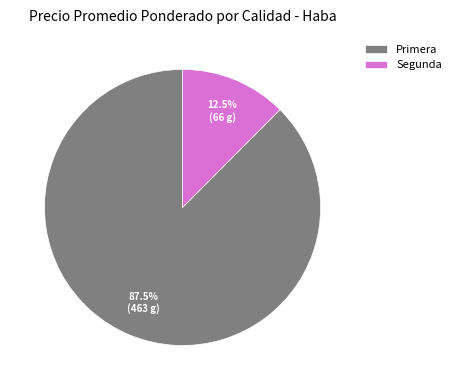

Between Primera and Segunda, which is larger?

Primera